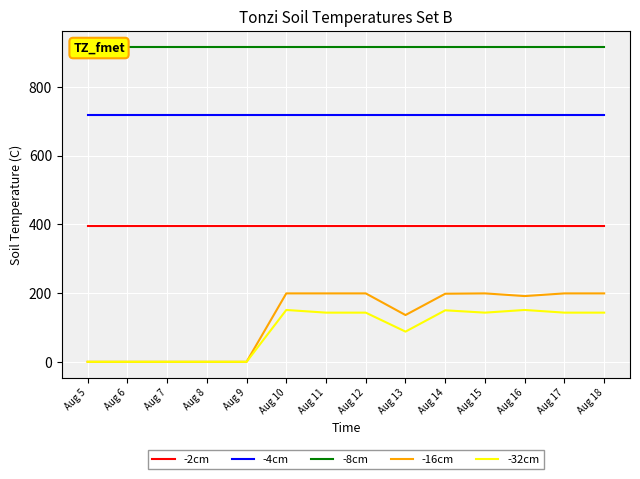

Reading right to left, extract all data points from this chart.

-2cm: Aug 18=395.3	Aug 17=395.3	Aug 16=395.3	Aug 15=395.3	Aug 14=395.3	Aug 13=395.3	Aug 12=395.3	Aug 11=395.3	Aug 10=395.3	Aug 9=395.3	Aug 8=395.3	Aug 7=395.3	Aug 6=395.3	Aug 5=395.3
-4cm: Aug 18=716.9	Aug 17=716.9	Aug 16=716.9	Aug 15=716.9	Aug 14=716.9	Aug 13=716.9	Aug 12=716.9	Aug 11=716.9	Aug 10=716.9	Aug 9=716.9	Aug 8=716.9	Aug 7=716.9	Aug 6=716.9	Aug 5=716.9
-8cm: Aug 18=916.2	Aug 17=916.2	Aug 16=916.2	Aug 15=916.2	Aug 14=916.2	Aug 13=916.2	Aug 12=916.2	Aug 11=916.2	Aug 10=916.2	Aug 9=916.2	Aug 8=916.2	Aug 7=916.2	Aug 6=916.2	Aug 5=916.2
-16cm: Aug 18=199.0	Aug 17=199.0	Aug 16=191.3	Aug 15=199.0	Aug 14=198.0	Aug 13=136.0	Aug 12=199.0	Aug 11=199.0	Aug 10=199.0	Aug 9=0.0	Aug 8=0.0	Aug 7=0.0	Aug 6=0.0	Aug 5=0.0
-32cm: Aug 18=143.0	Aug 17=143.0	Aug 16=150.8	Aug 15=143.0	Aug 14=149.8	Aug 13=87.8	Aug 12=143.0	Aug 11=143.0	Aug 10=150.8	Aug 9=0.0	Aug 8=0.0	Aug 7=0.0	Aug 6=0.0	Aug 5=0.0